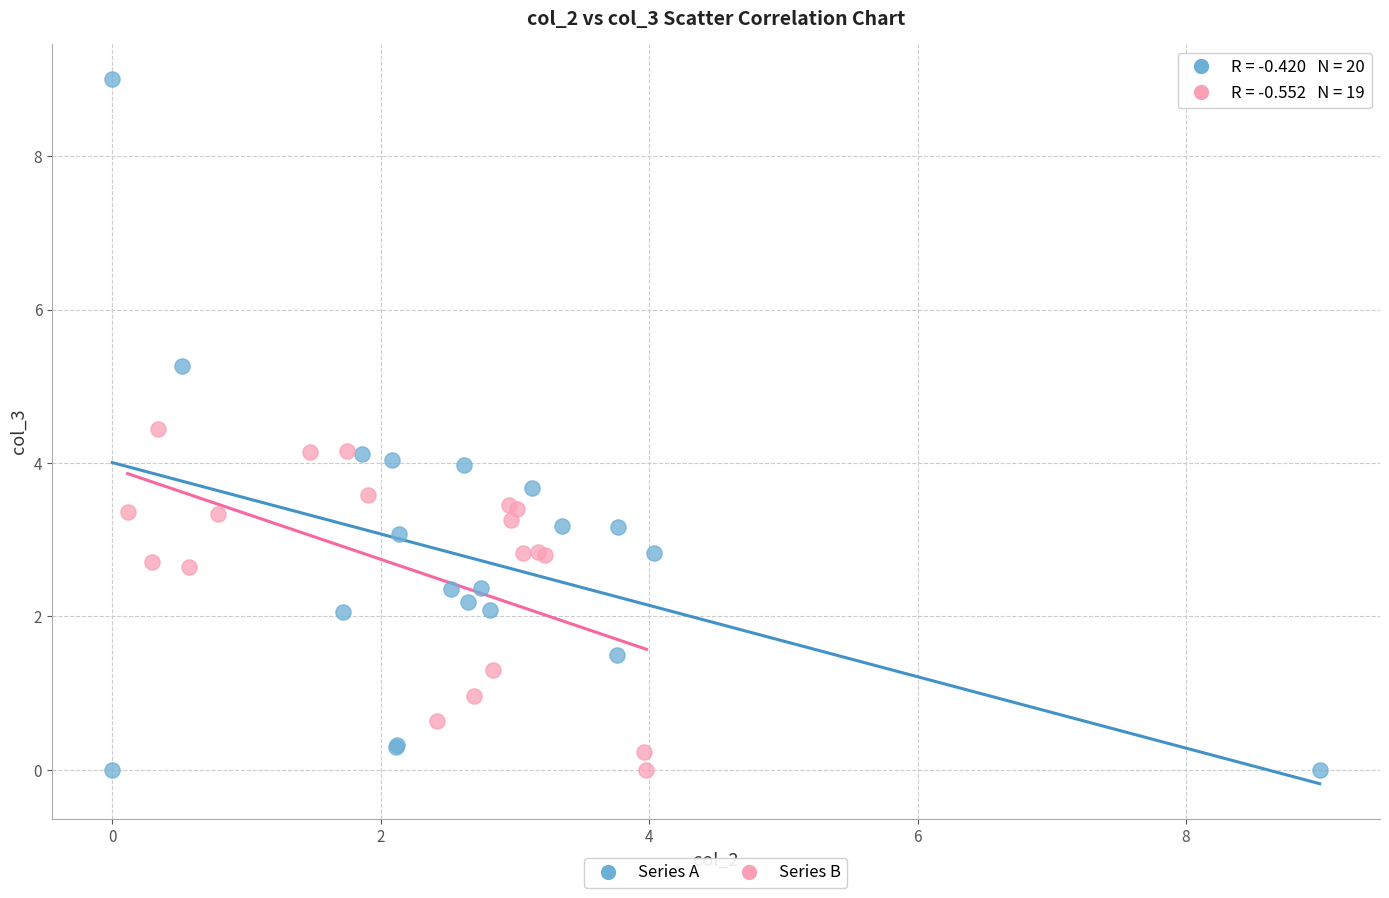

Which series reaches the maximum Y coordinate?

Series A